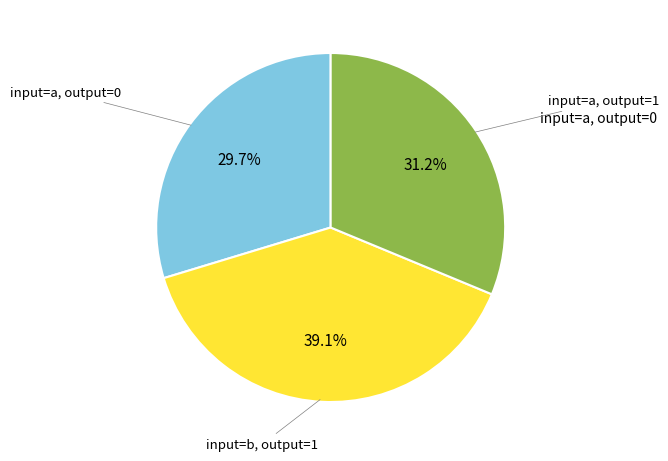

Which category has the smallest portion of the pie?

input=a, output=0